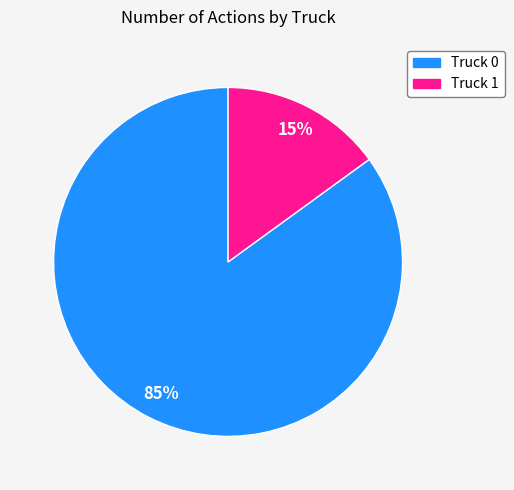

Rank the categories by value from highest to lowest.

Truck 0, Truck 1